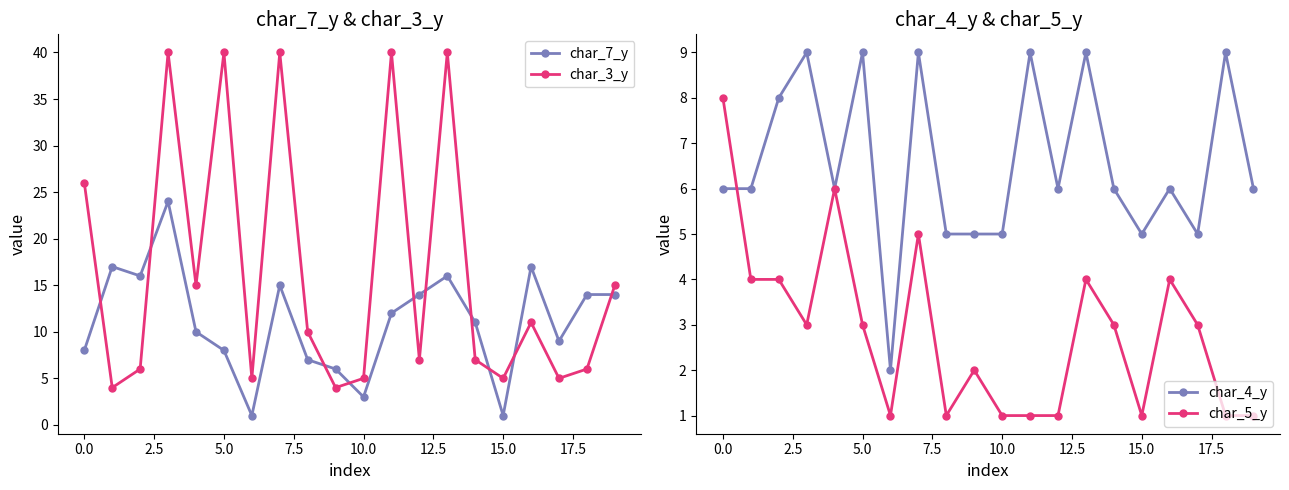

What is the difference between the second highest and second lowest values in the char_7_y series?

16